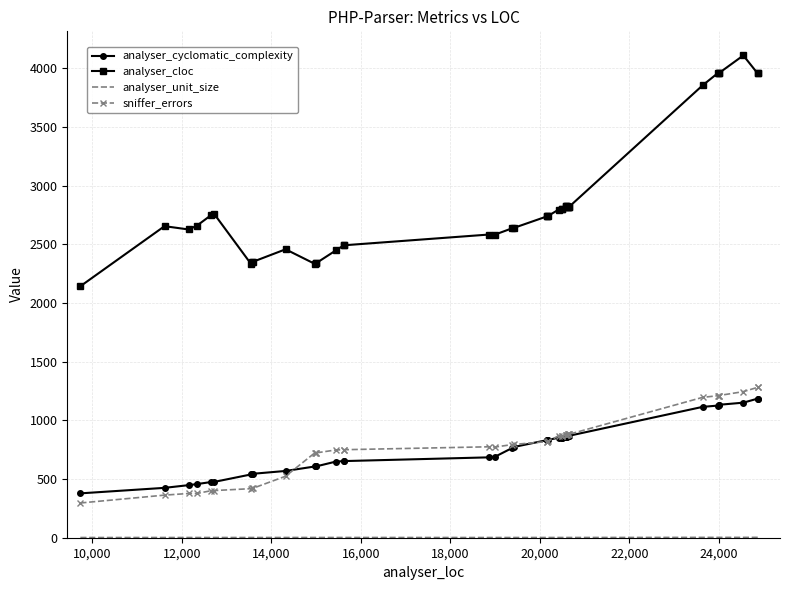

How many data points in analyser_cyclomatic_complexity are above 832?

18